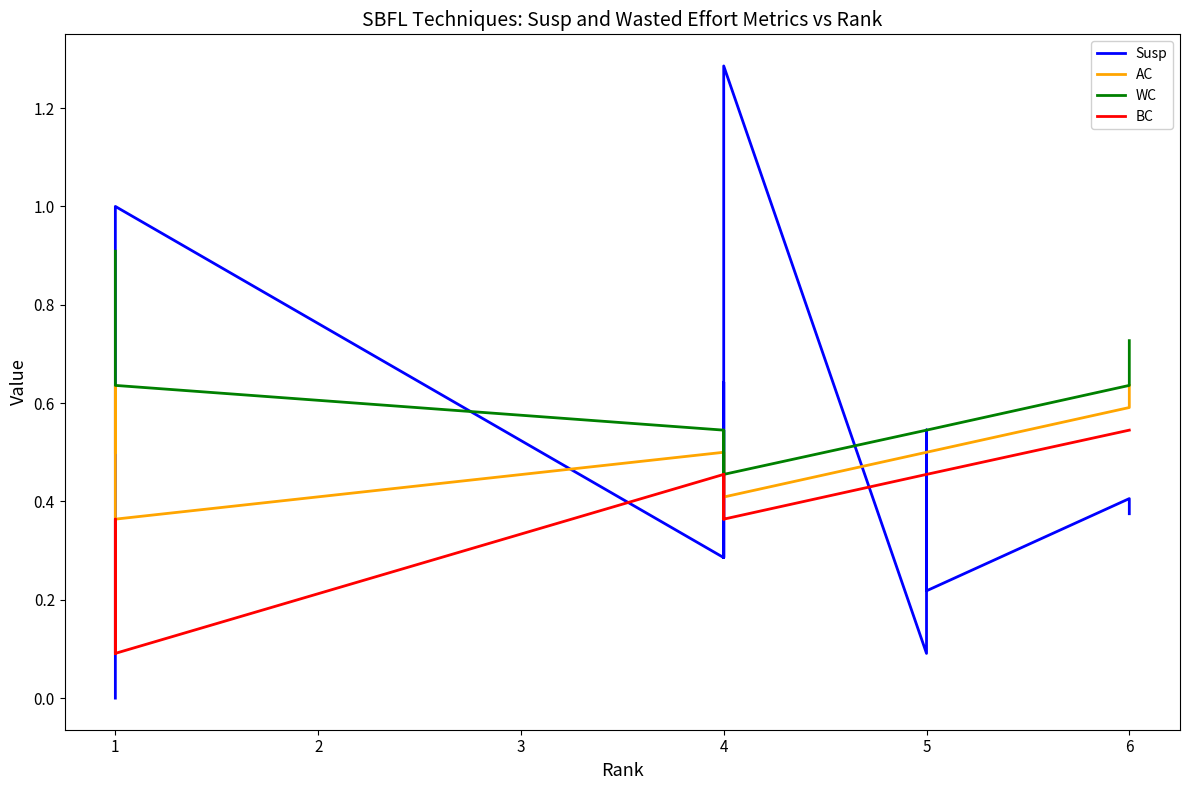

What is the value of the Susp point at the 10th from the left?

1.3